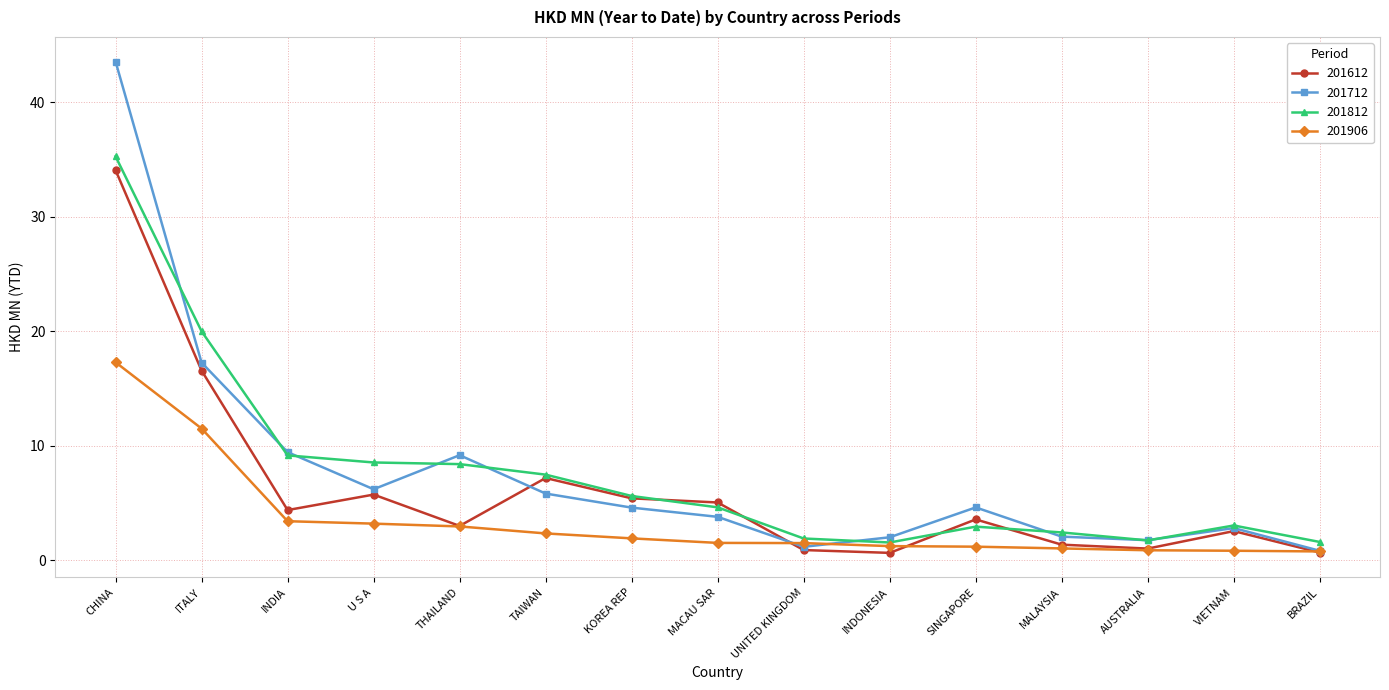

The 201712 series shows 7.3 at SINGAPORE. True or false?

False